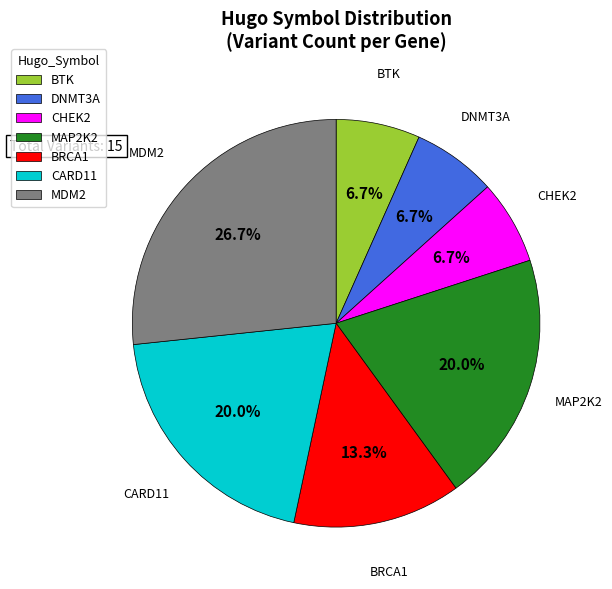

Which category has the biggest portion of the pie?

MDM2